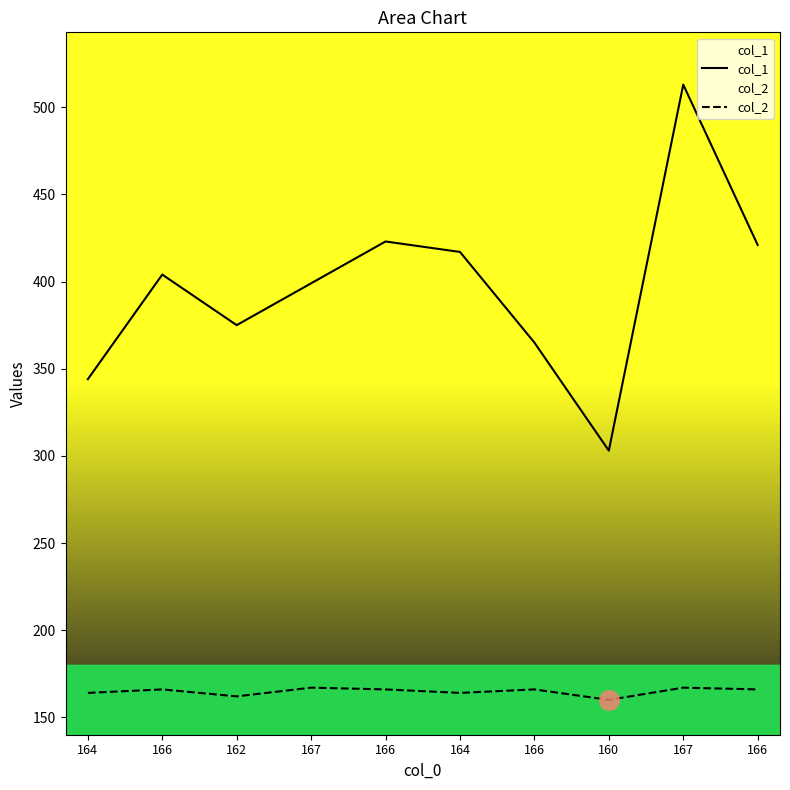

Reading right to left, extract all data points from this chart.

col_1: 166=421	167=513	160=303	166=365	164=417	166=423	167=399	162=375	166=404	164=344
col_2: 166=166	167=167	160=160	166=166	164=164	166=166	167=167	162=162	166=166	164=164